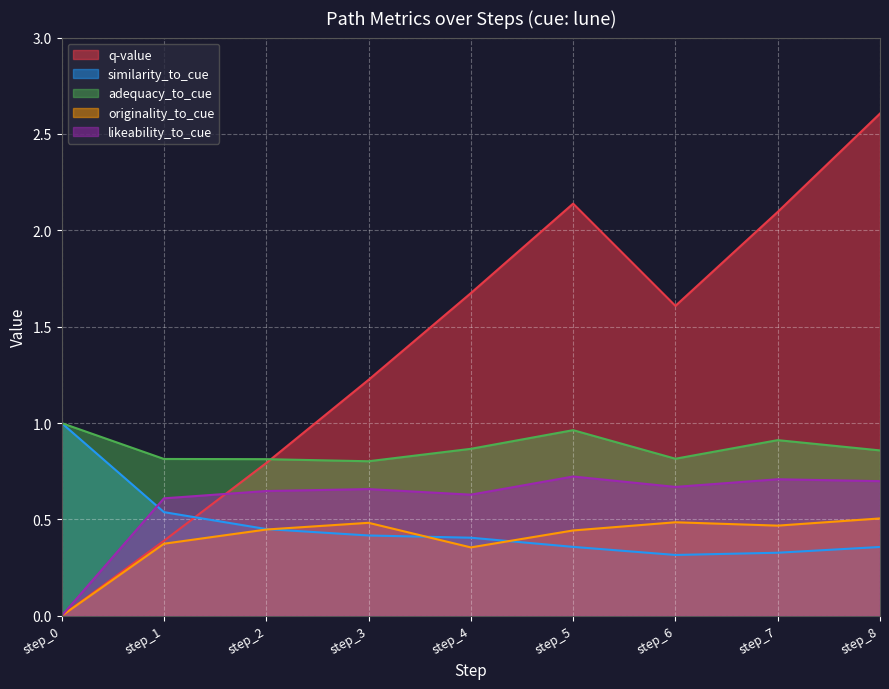

Reading left to right, extract all data points from this chart.

q-value: 0.0	0.4	0.8	1.2	1.7	2.1	1.6	2.1	2.6
similarity_to_cue: 1.0	0.5	0.5	0.4	0.4	0.4	0.3	0.3	0.4
adequacy_to_cue: 1.0	0.8	0.8	0.8	0.9	1.0	0.8	0.9	0.9
originality_to_cue: 0.0	0.4	0.4	0.5	0.4	0.4	0.5	0.5	0.5
likeability_to_cue: 0.0	0.6	0.6	0.7	0.6	0.7	0.7	0.7	0.7